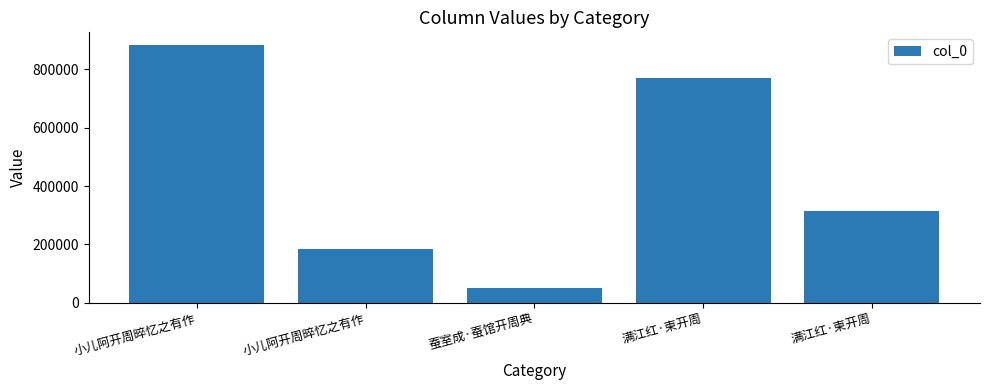

Does the chart contain any negative values?

No